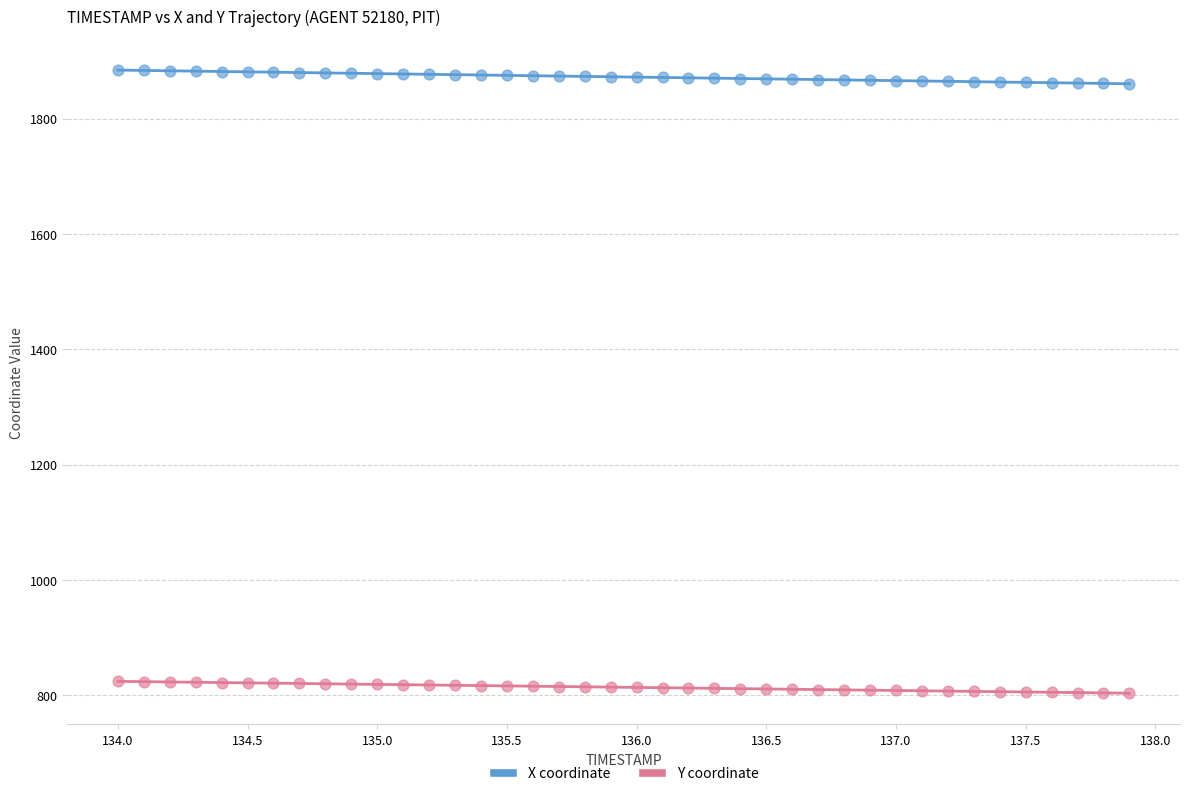

What are all the series names shown in the legend?

X coordinate, Y coordinate